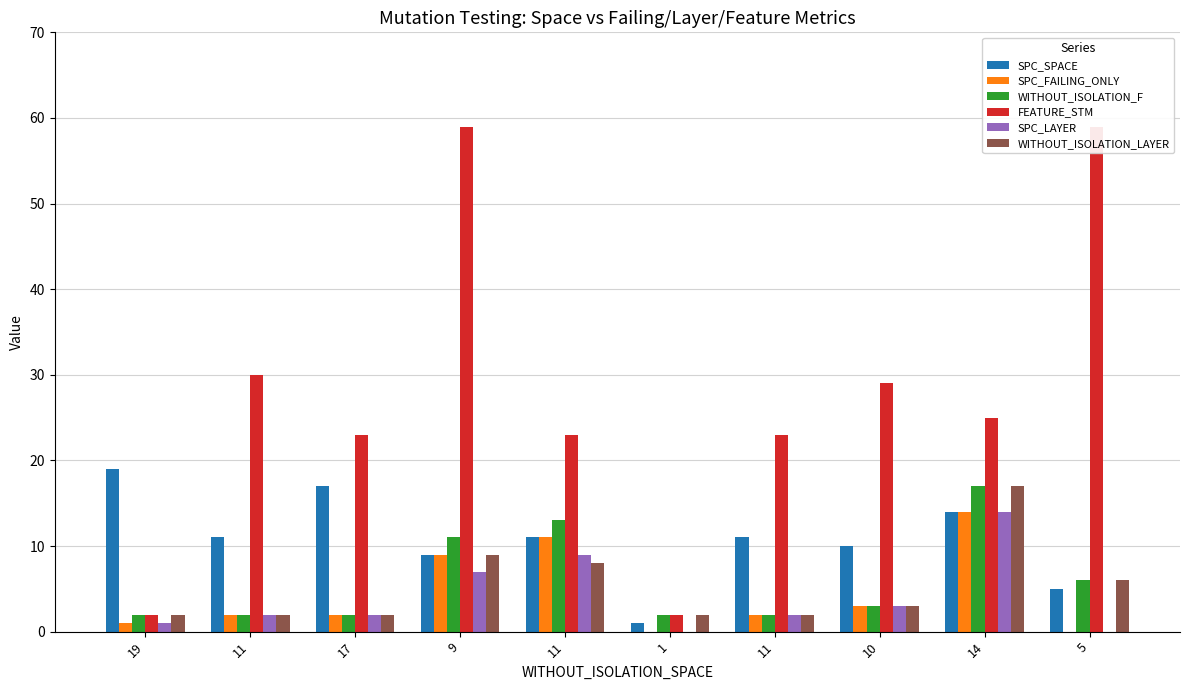

At how many categories does at least one series exceed 58?

2